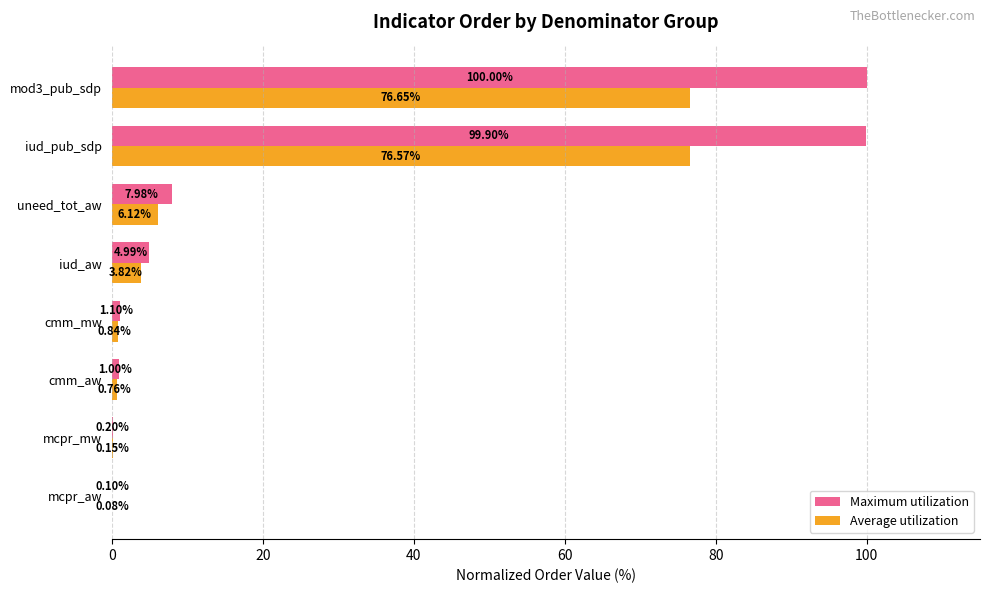

What is the maximum value for Average utilization?

76.7